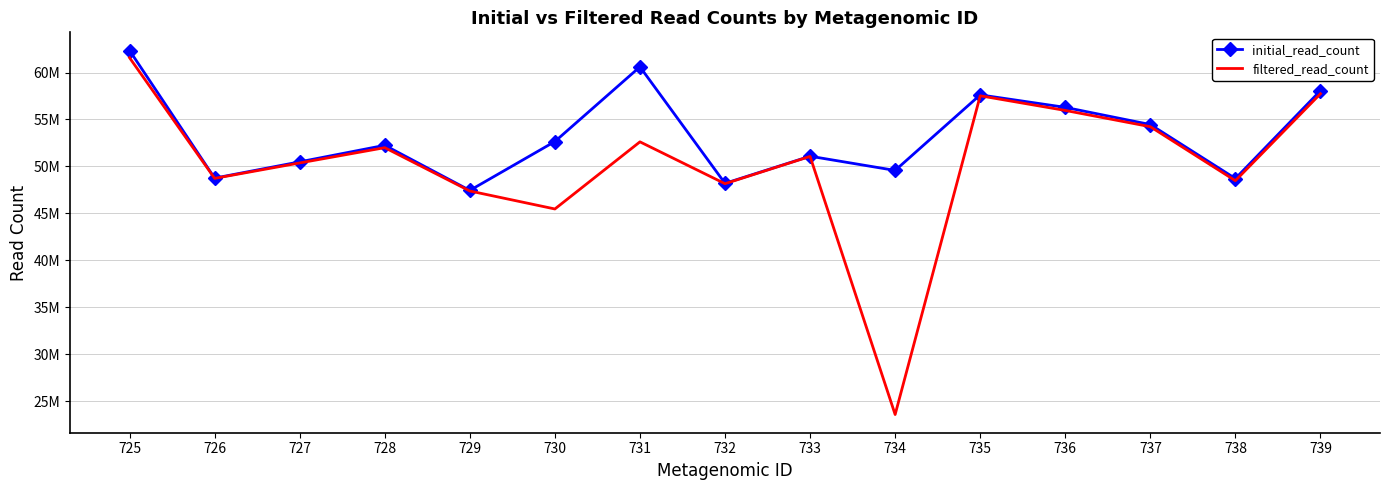

What are all the series names shown in the legend?

initial_read_count, filtered_read_count